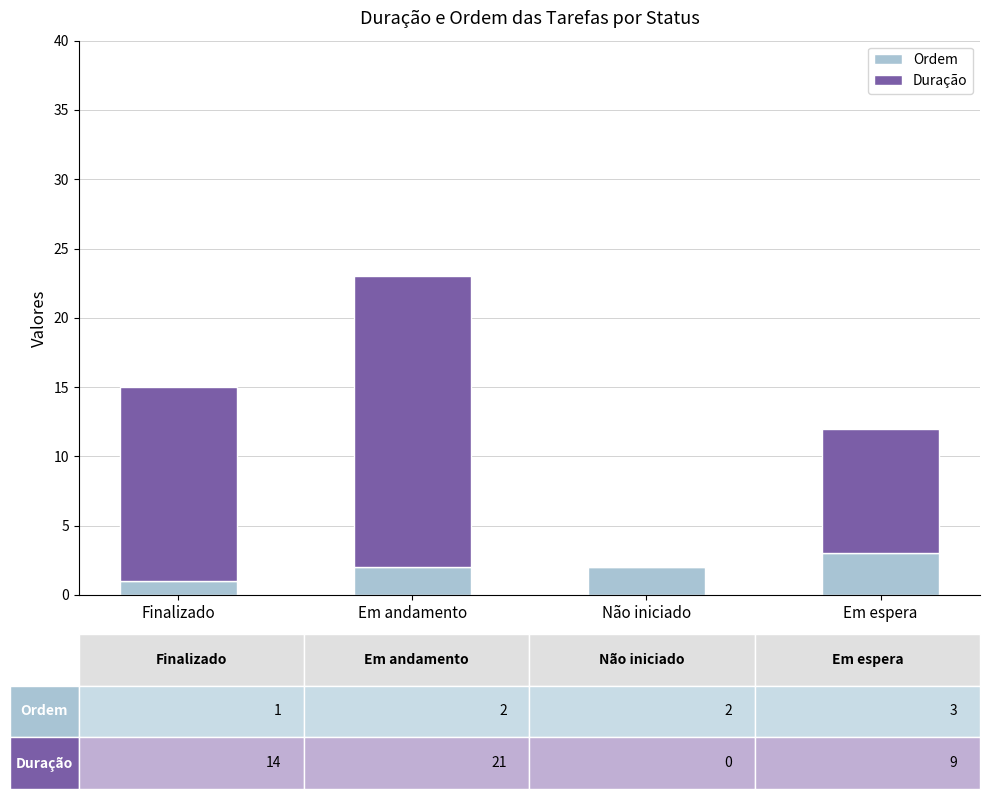

The Ordem series shows 5 at Em espera. True or false?

False